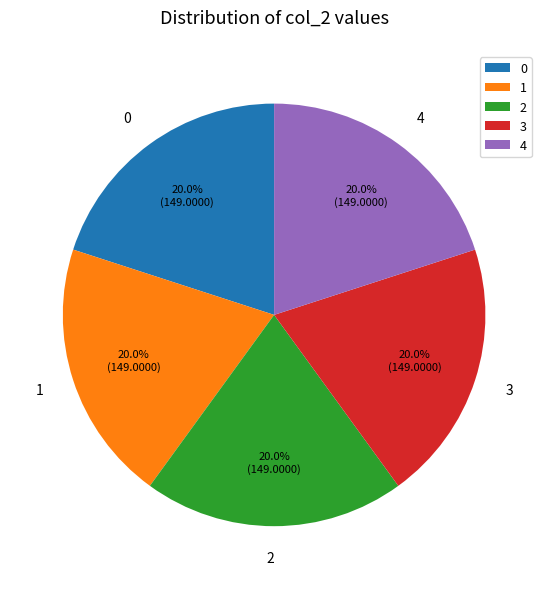

Approximately how many times larger is the value at 1 compared to 4?

1.0